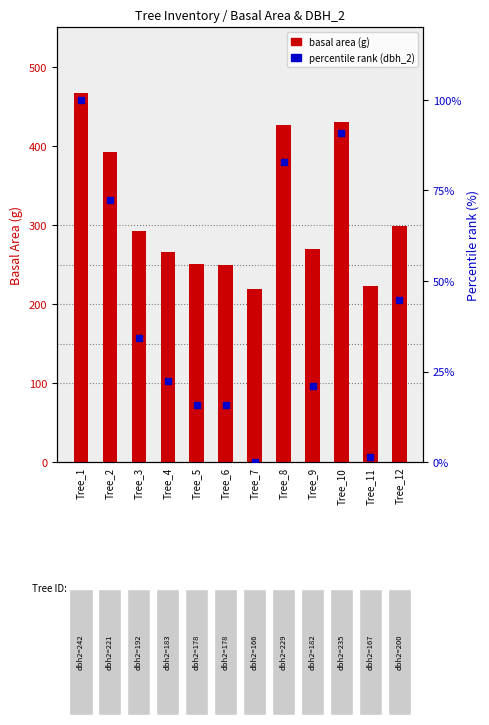

Which category has the highest value across all series?

Tree_1